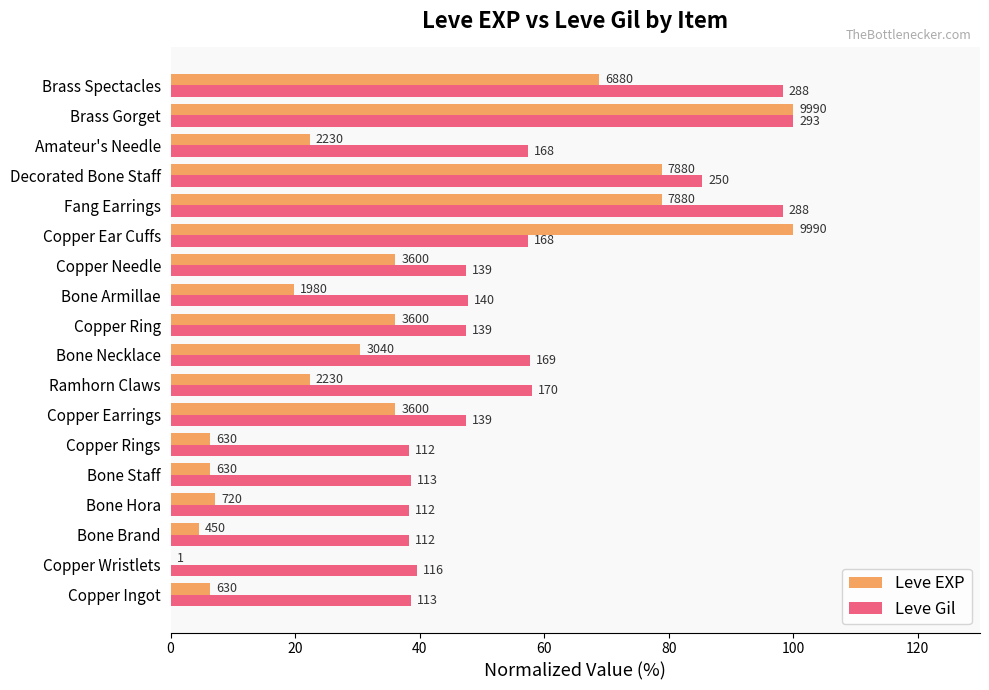

What are all the series names shown in the legend?

Leve EXP, Leve Gil